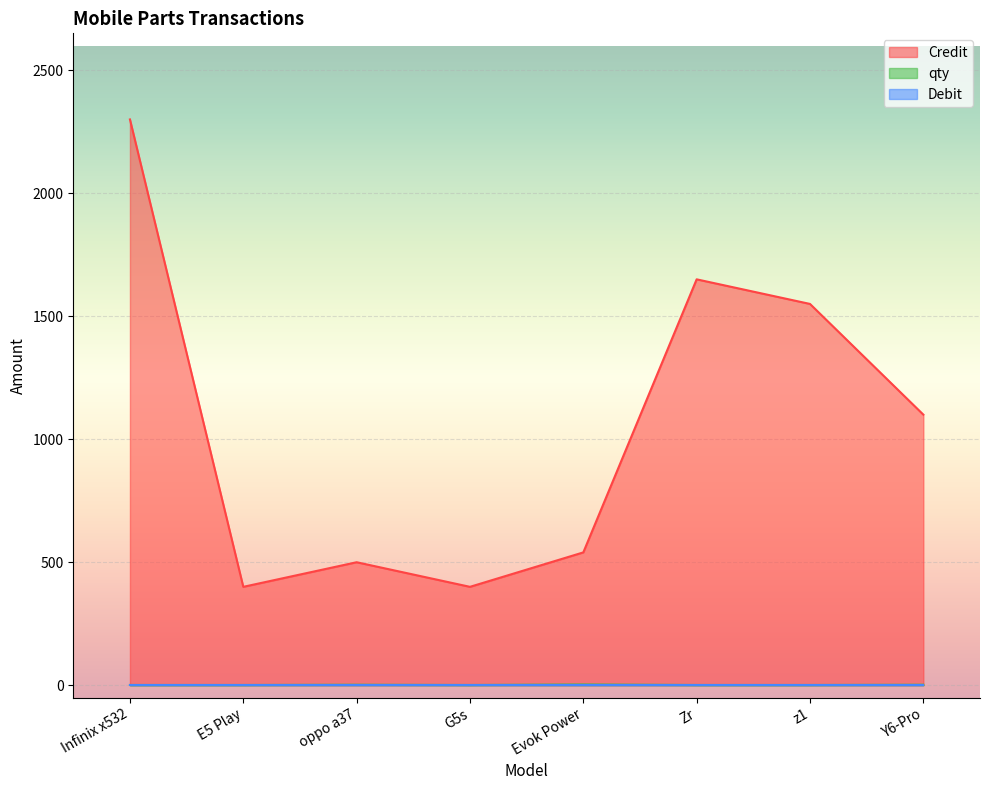

What is the lowest value of the Credit series?

400